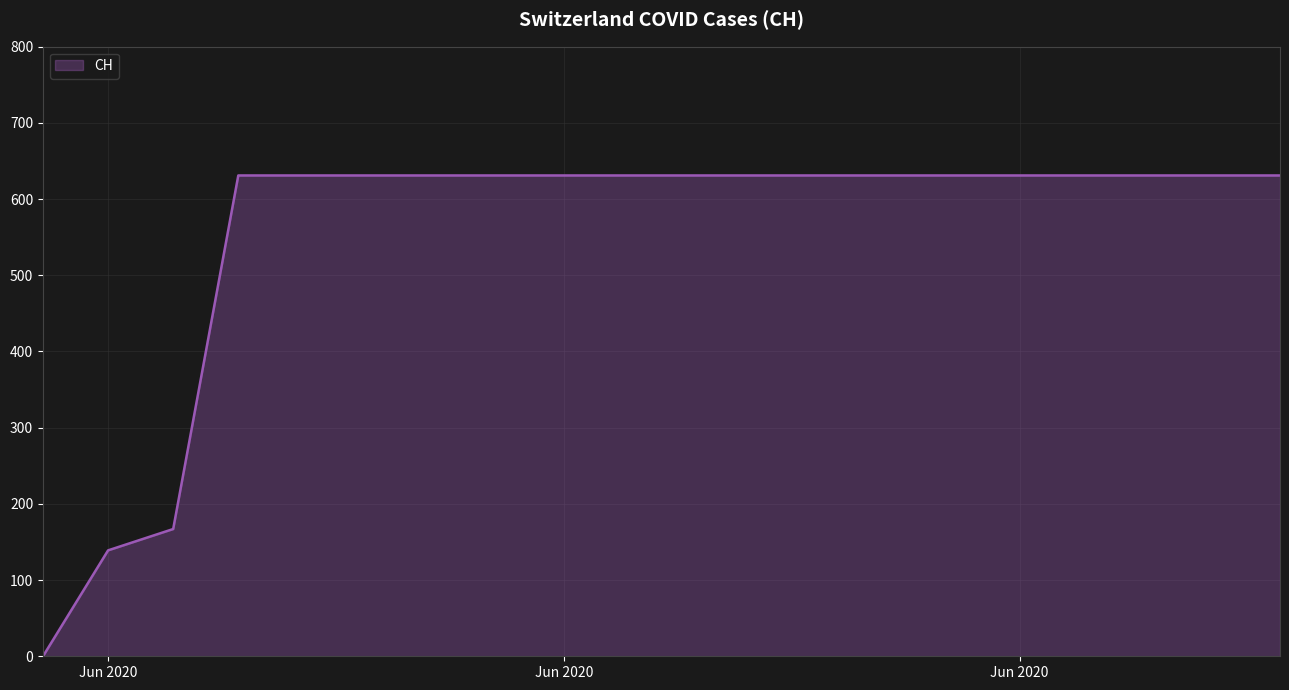

What is the difference between the maximum and minimum values?

631